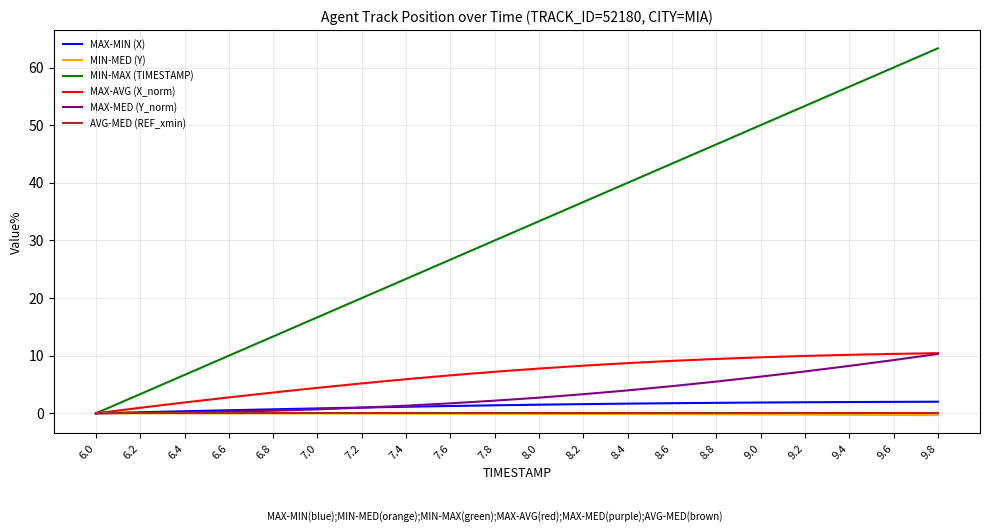

At which category does the chart reach its peak across all series?

9.8